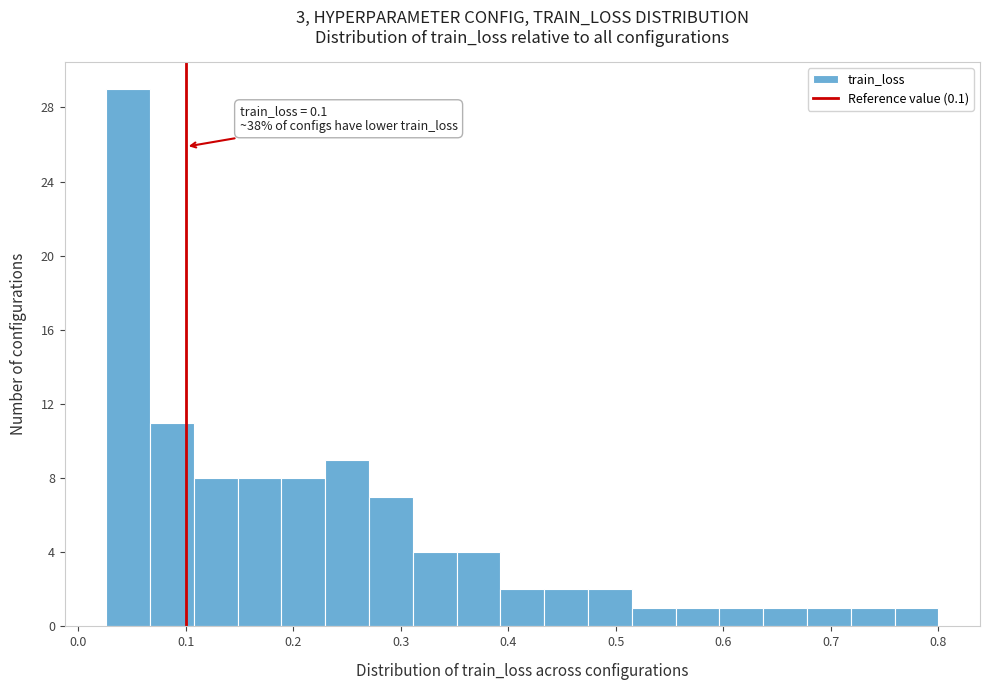

Over which range of the x-axis is the bar tallest?

0.03 to 0.07